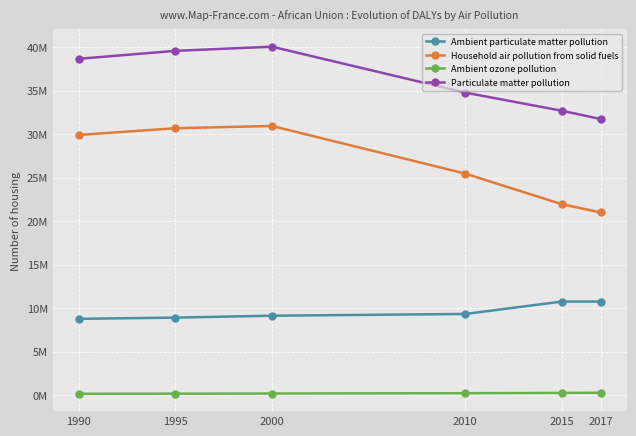

Which series has the widest spread of values?

Household air pollution from solid fuels